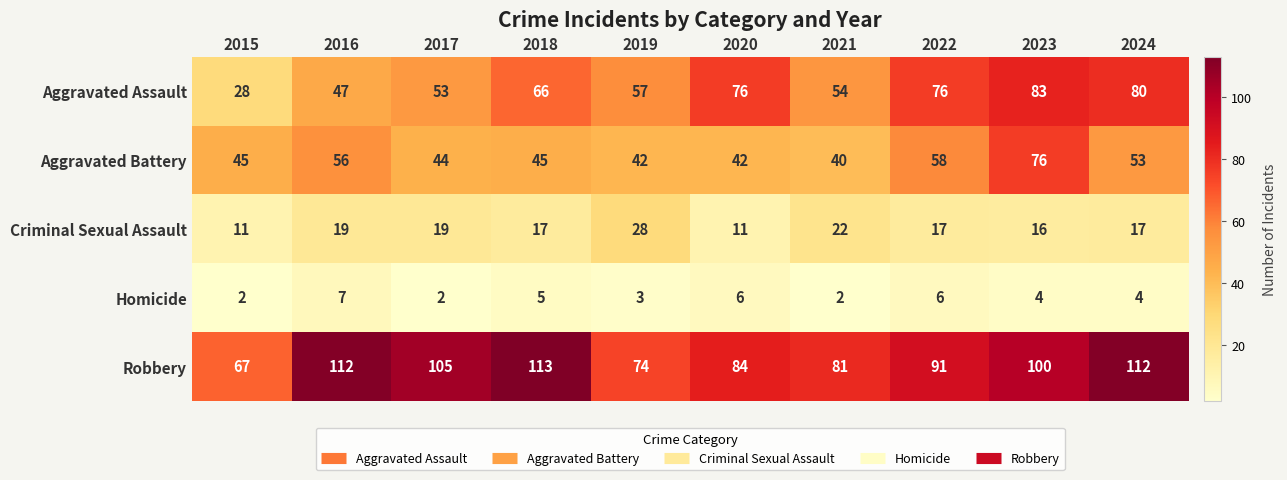

Rank the series at 2015 from highest to lowest value.

Robbery, Aggravated Battery, Aggravated Assault, Criminal Sexual Assault, Homicide